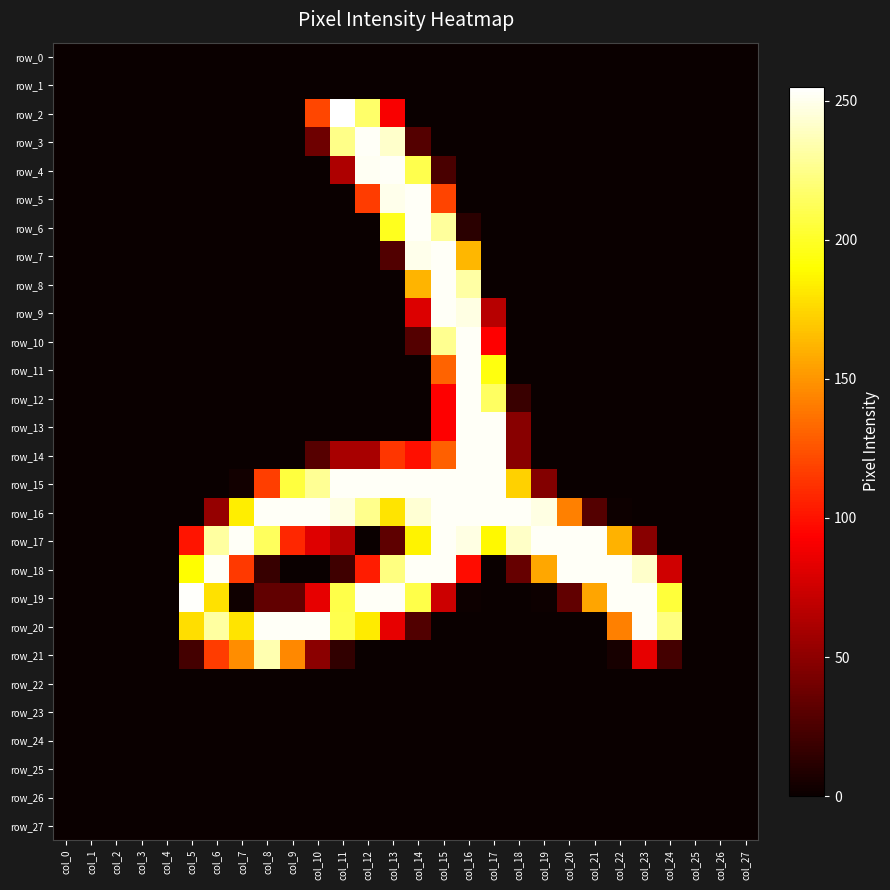

Is it true that row_8 equals -98 at col_23?

False